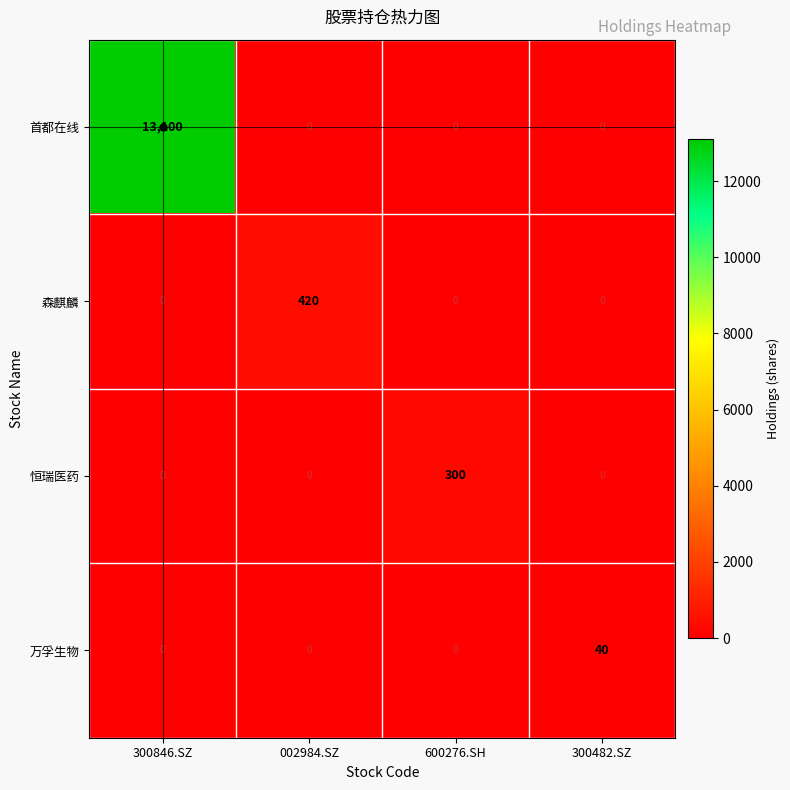

What is the total value across all series at 300846.SZ?

13100